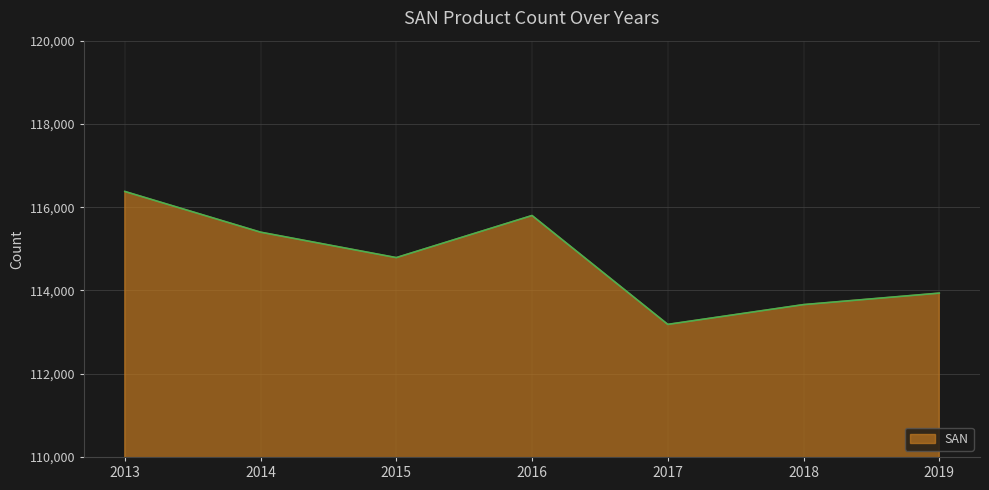

Where is the first local maximum?

2016